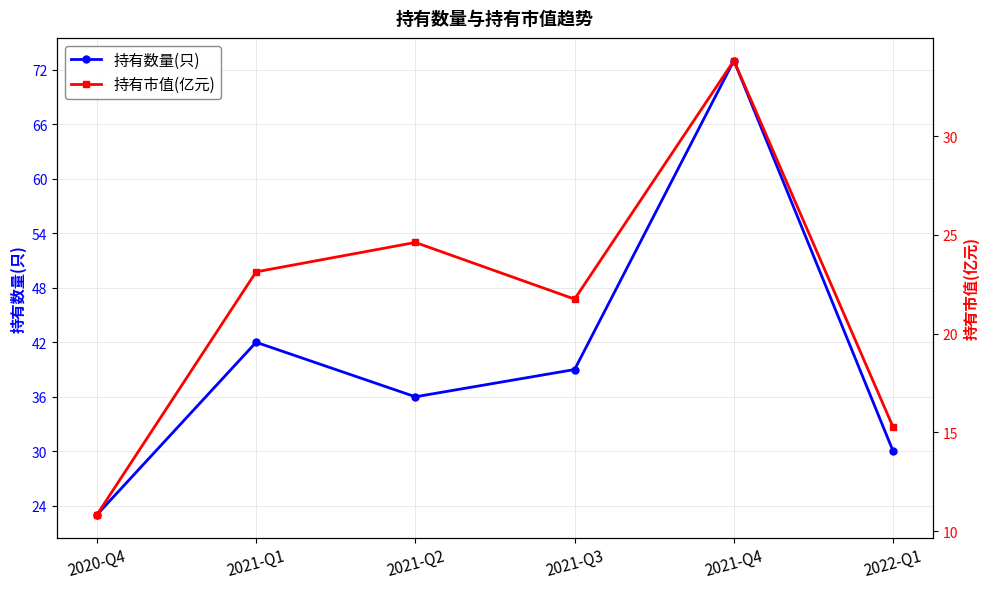

True or false: 持有市值(亿元) and 持有数量(只) cross at least once.

False